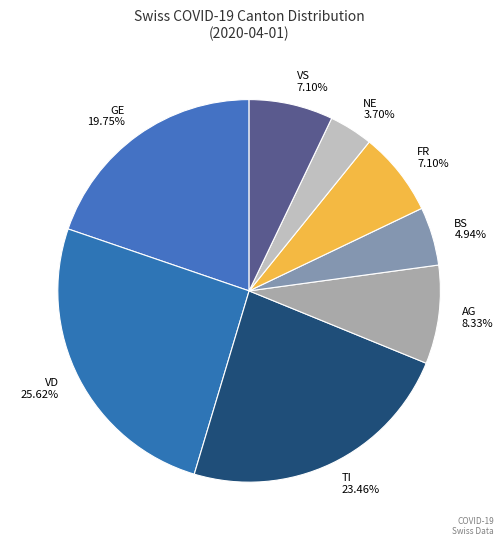

What is the ratio of the value at VD to the value at BS?

5.2